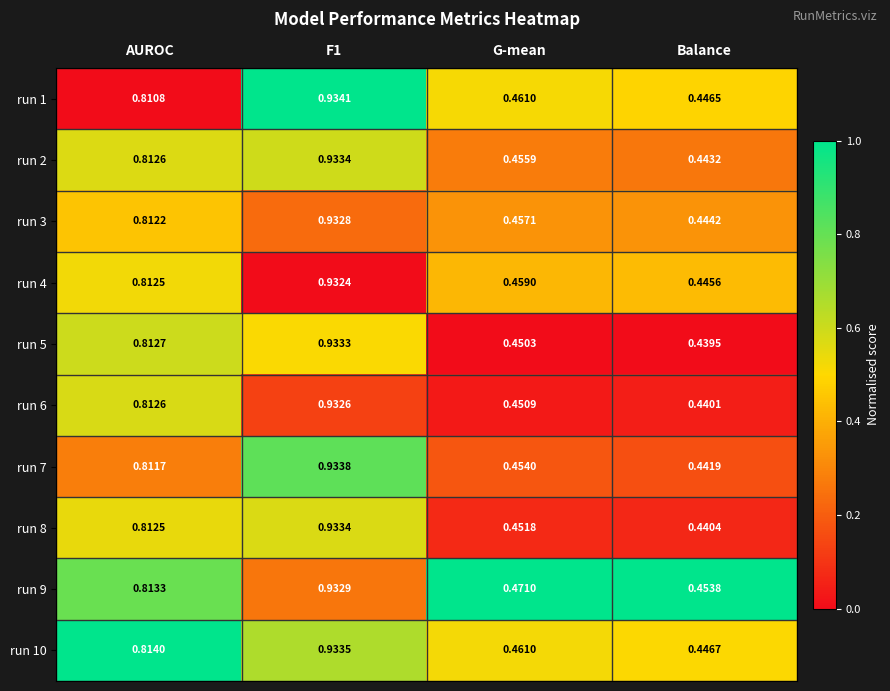

Which category has the lowest value in the run 5 series?

Balance